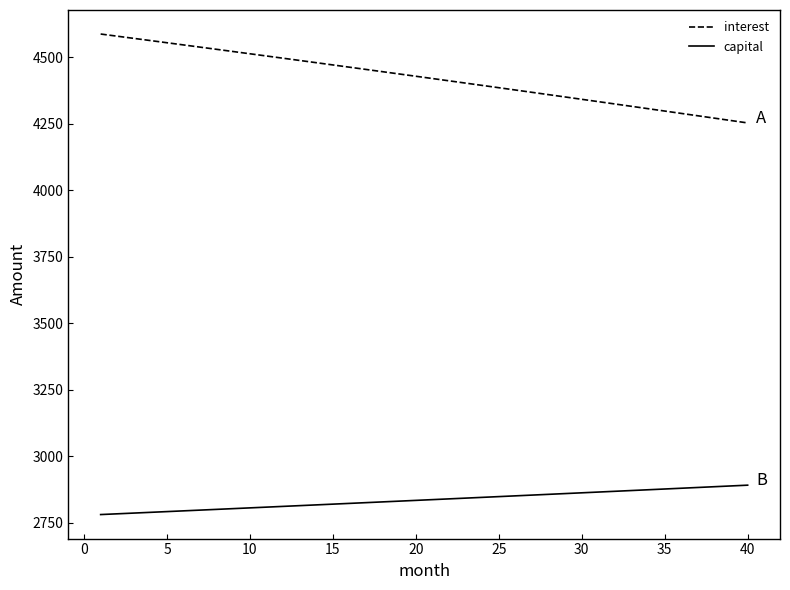

Rank the series by their average value, from lowest to highest.

capital, interest